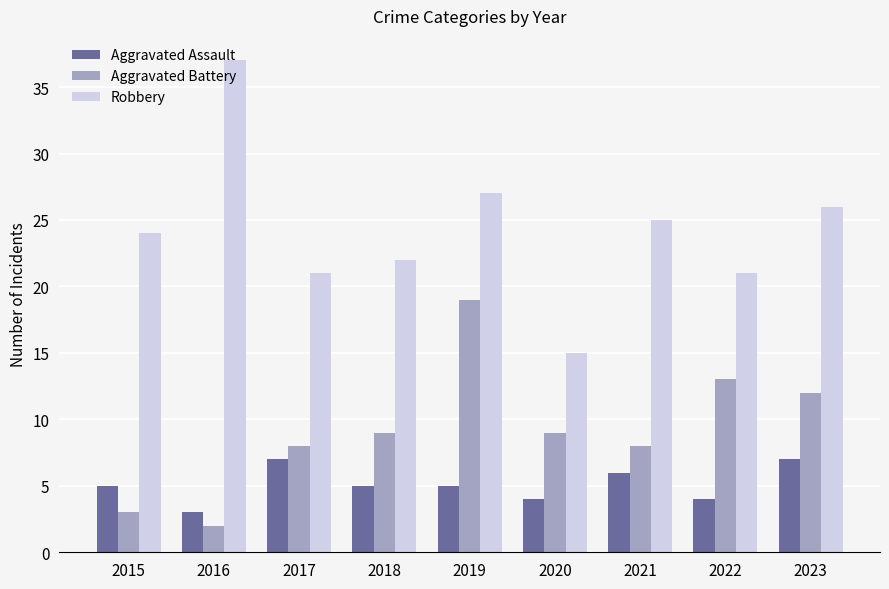

Which label corresponds to the smallest value in the chart?

2016